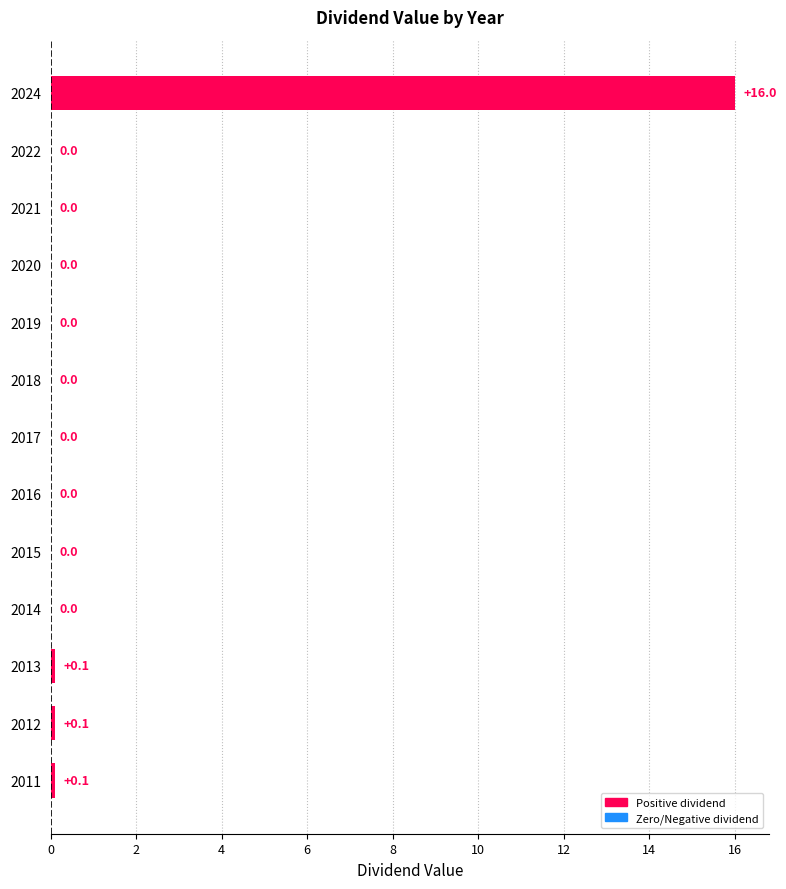

At which category does the chart reach its peak across all series?

2024